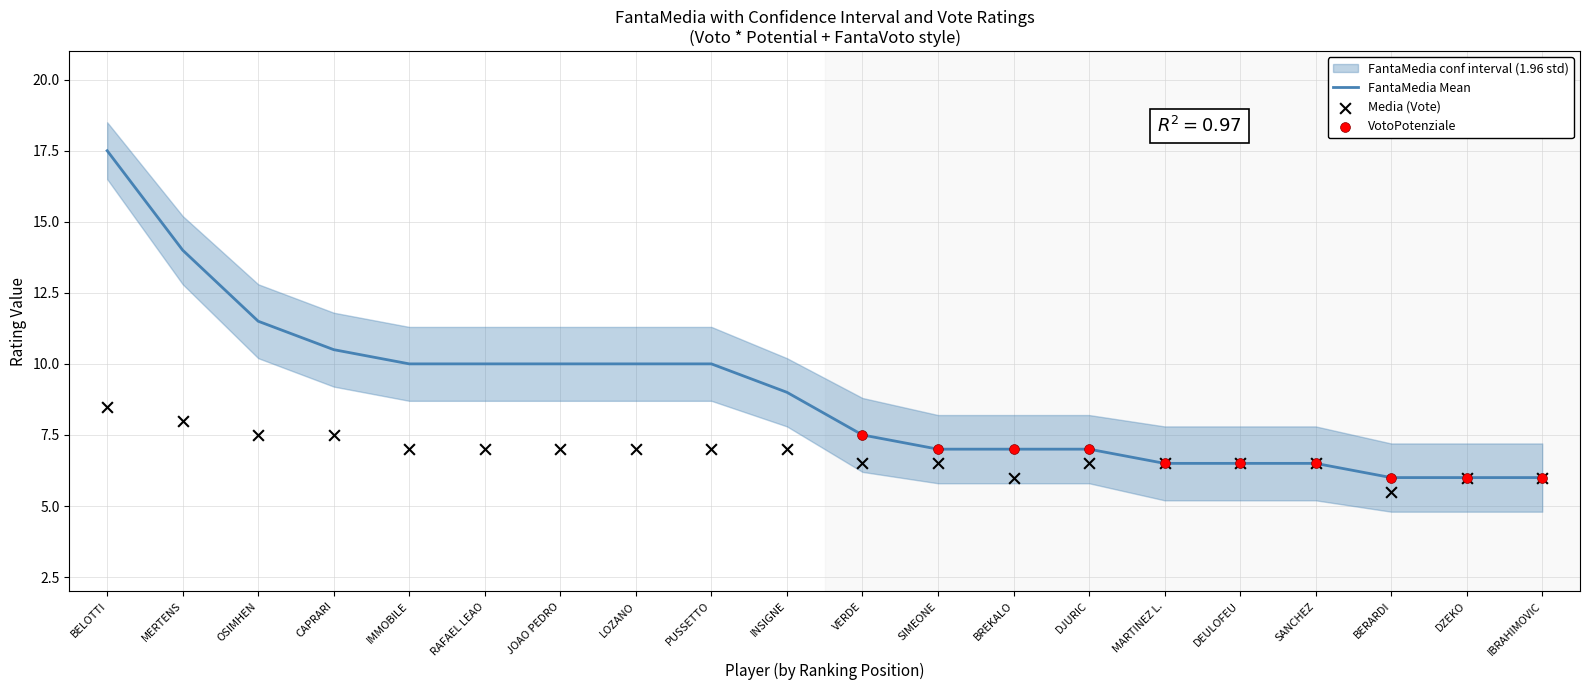

Which series contains the highest Y value?

FantaMedia